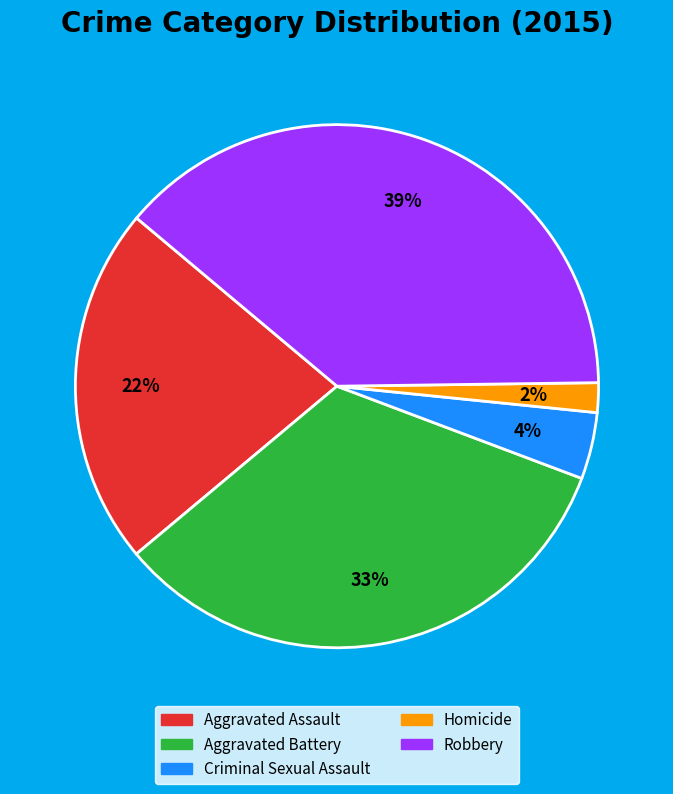

To the nearest percent, what portion does Aggravated Battery represent?

33%